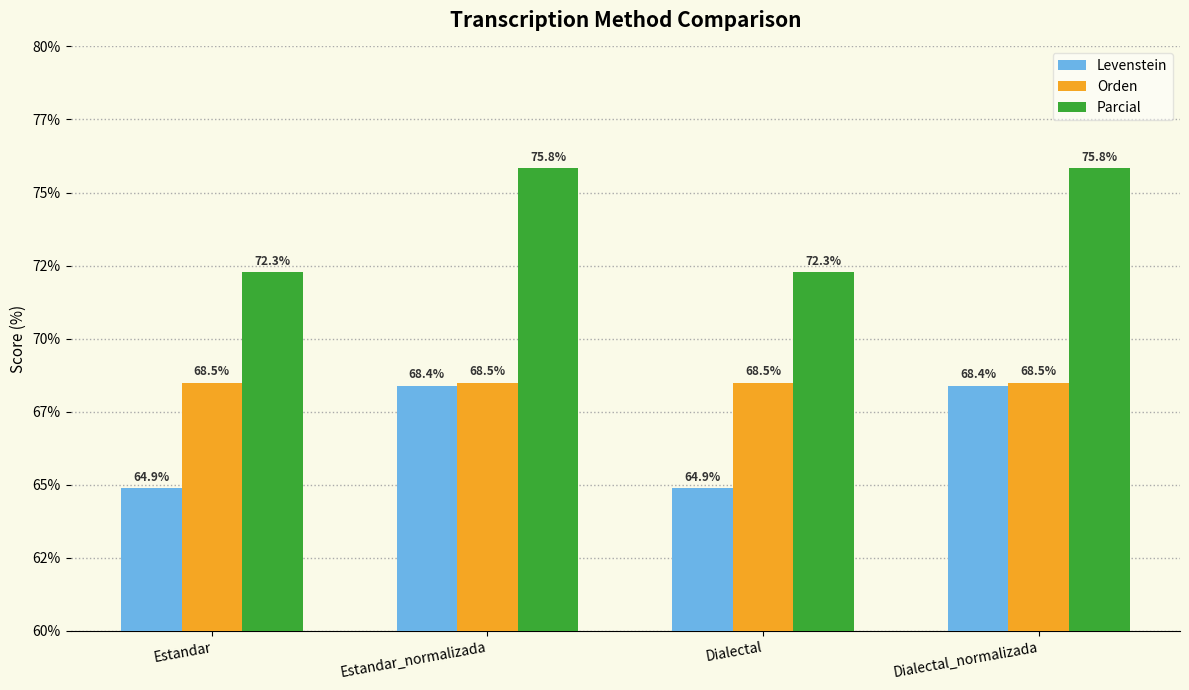

What are all the series names shown in the legend?

Levenstein, Orden, Parcial